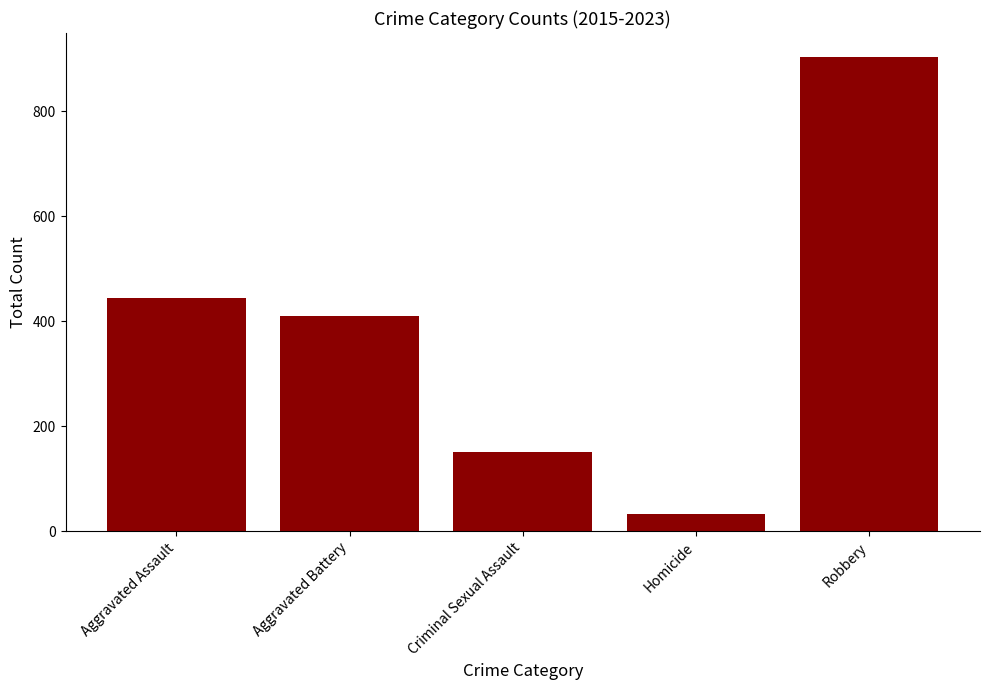

How many categories are shown in the chart?

5